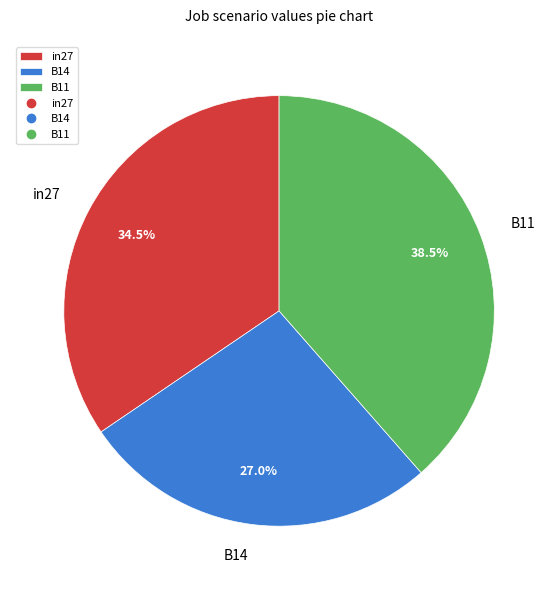

Which category has the biggest portion of the pie?

B11